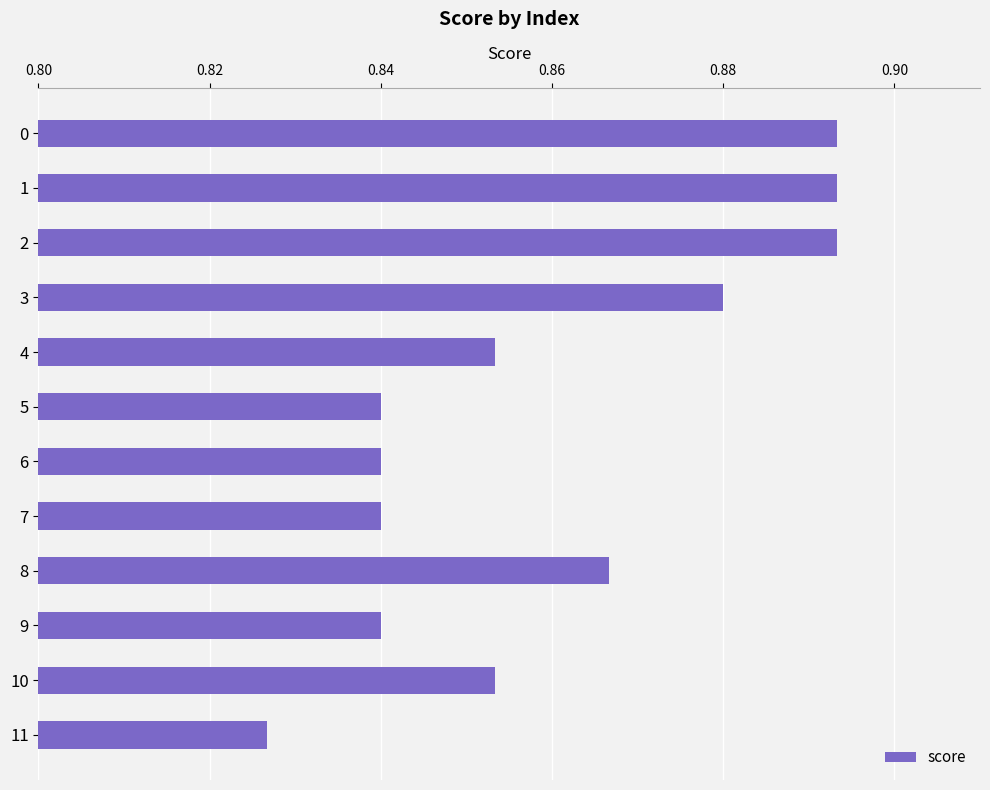

Which category has the lowest value across all series?

11